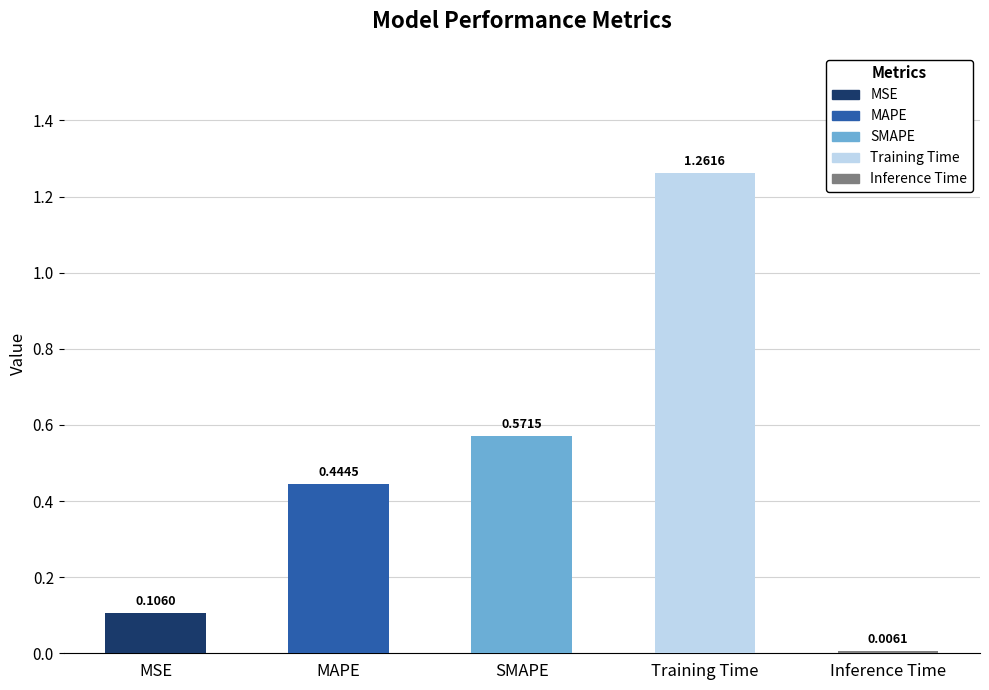

Rank the categories by value from lowest to highest.

Inference Time, MSE, MAPE, SMAPE, Training Time